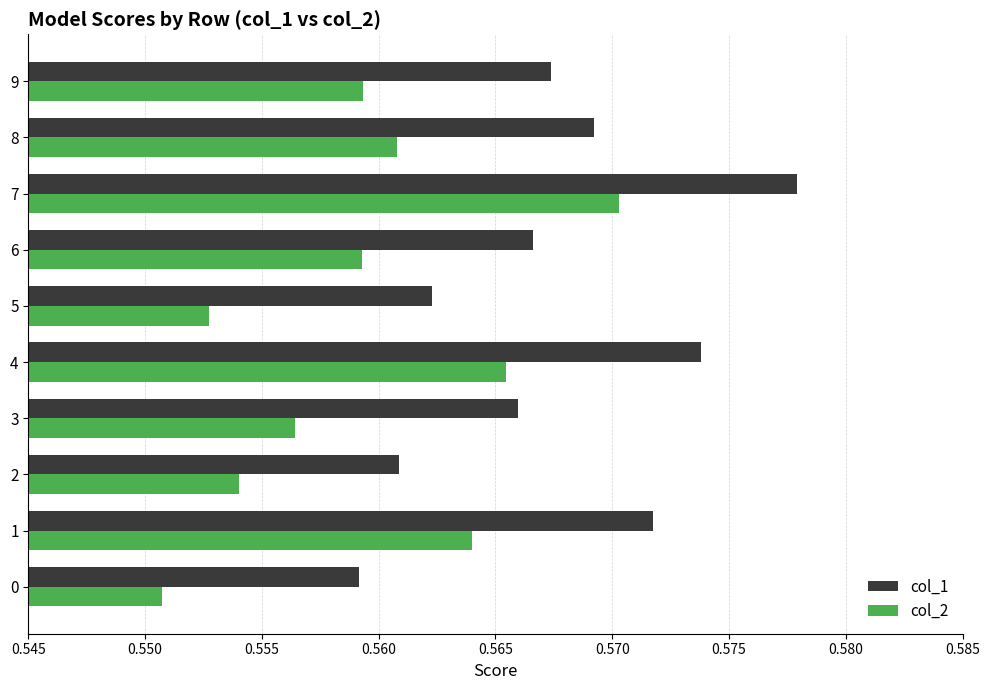

At which label does col_1 reach its peak?

7